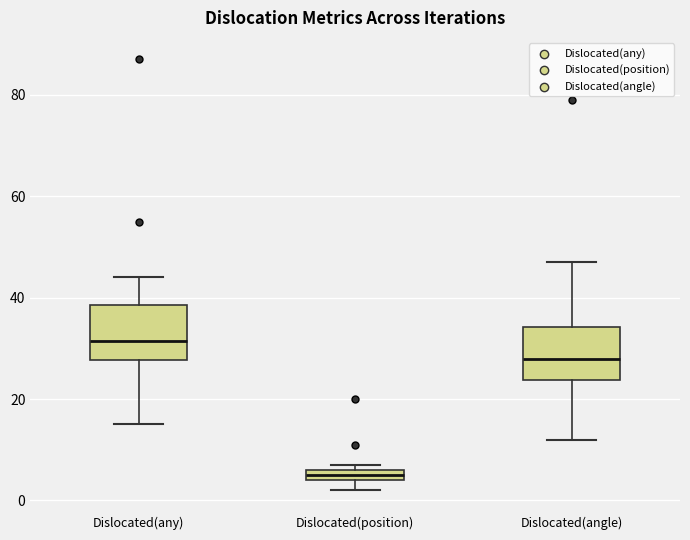

Which box has the lowest median line?

Dislocated(position)